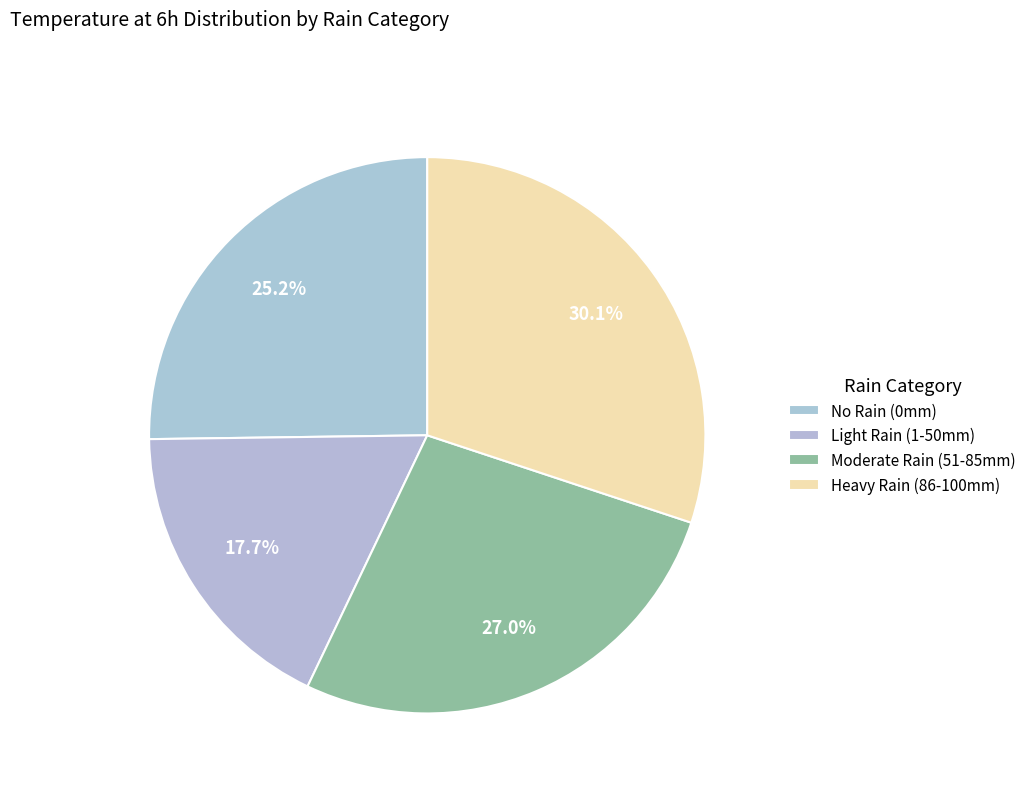

How many slices are in this pie chart?

4